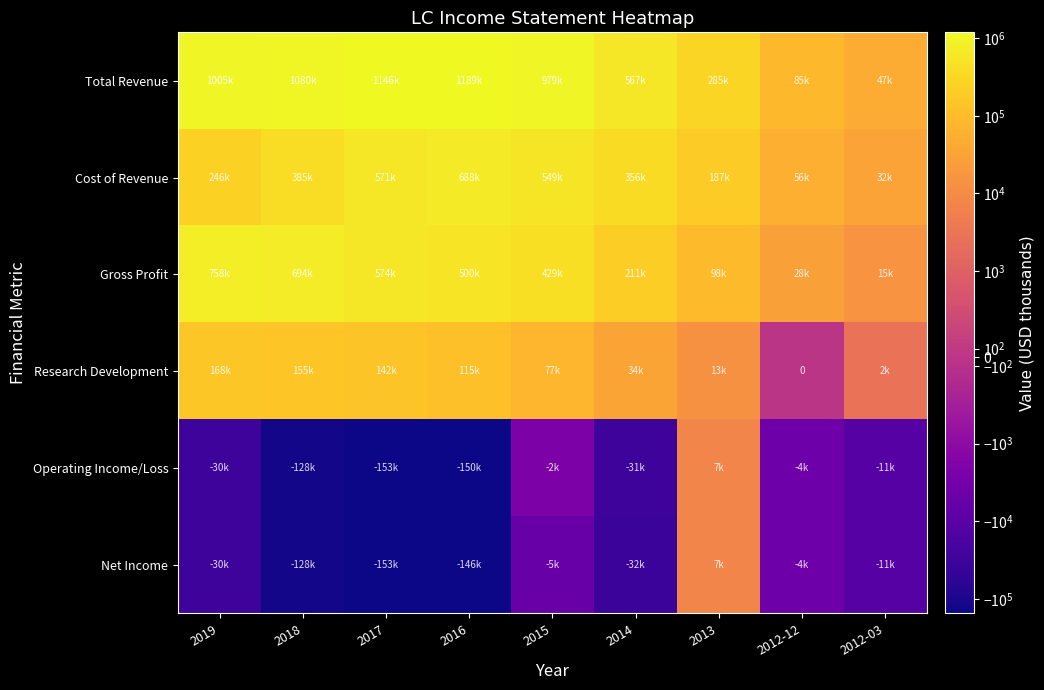

At which label does Operating Income/Loss reach its minimum?

2017